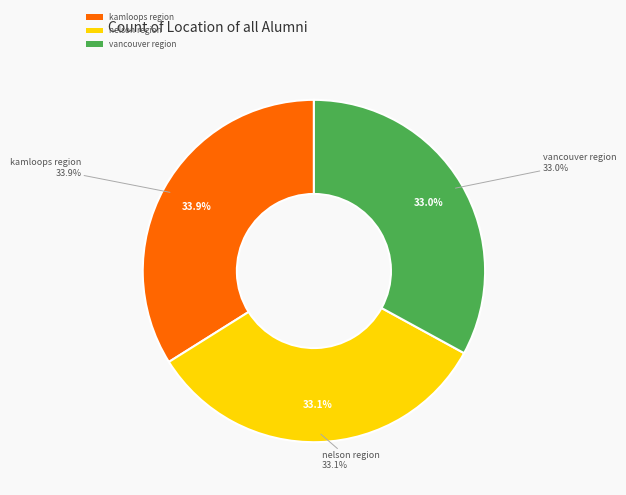

Count the number of slices in the pie.

3